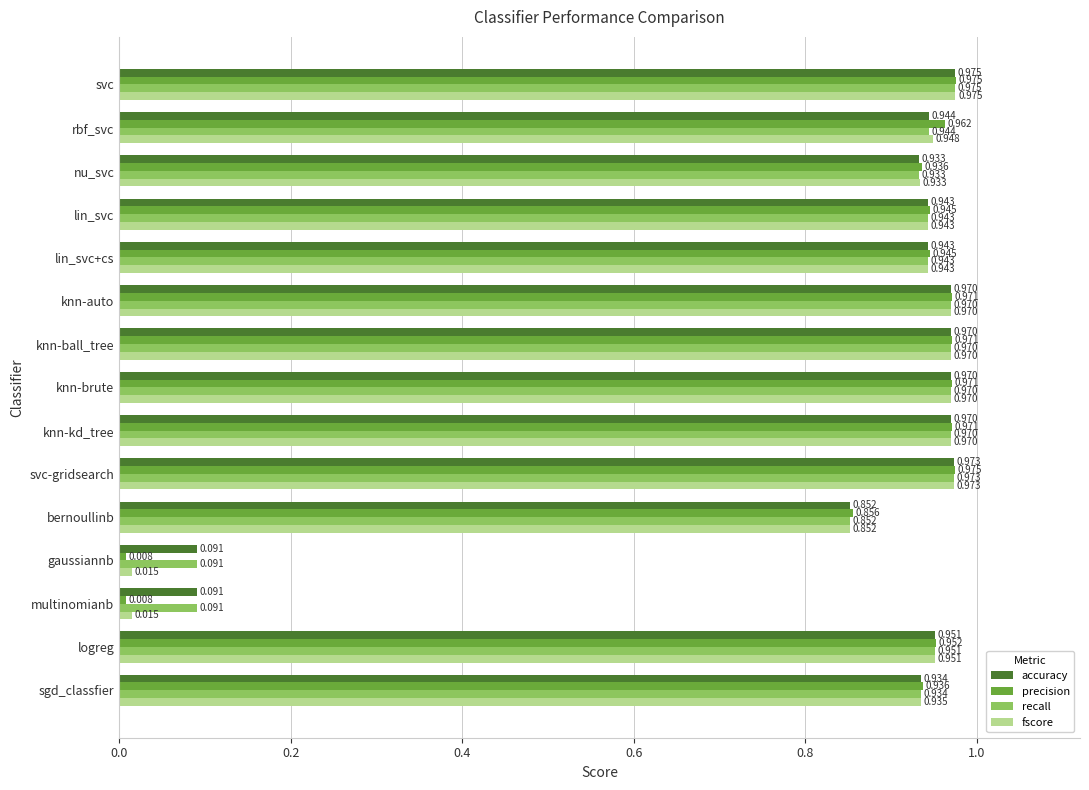

What are all the series names shown in the legend?

accuracy, precision, recall, fscore